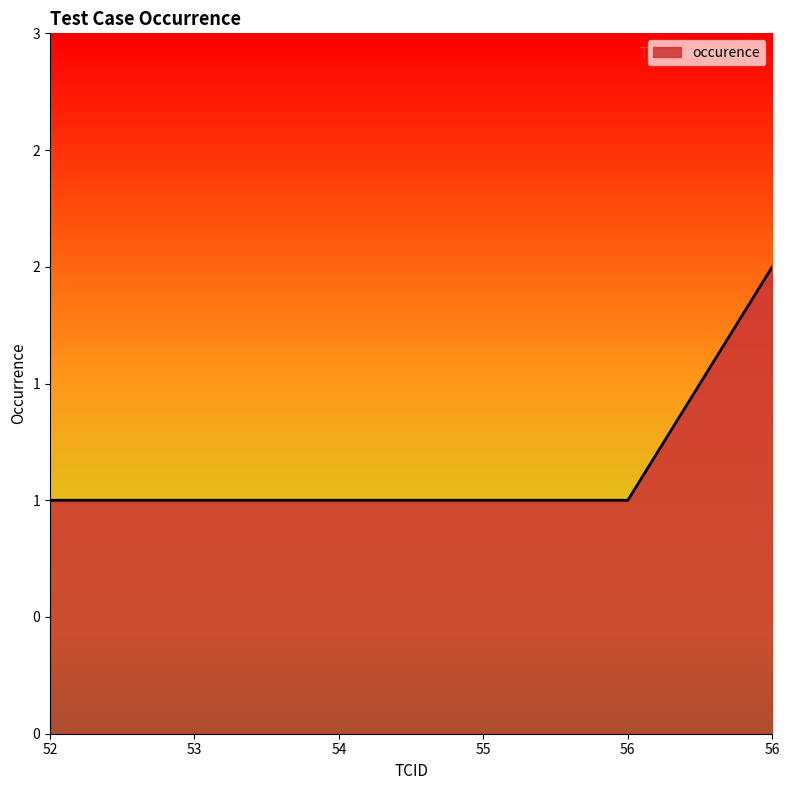

Does the chart display data point markers on the line(s)?

No